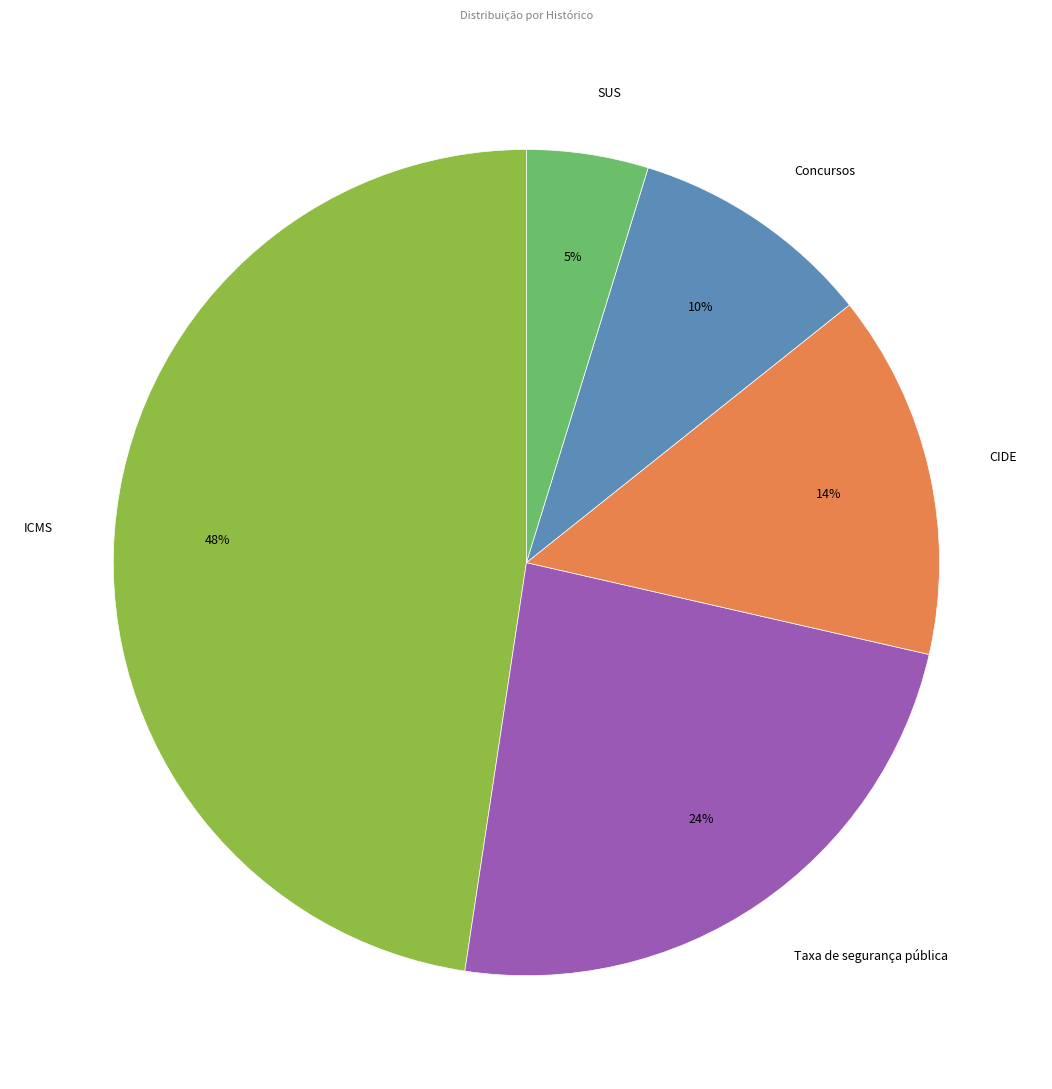

To the nearest percent, what is the difference between the ICMS and SUS slice percentages?

43%